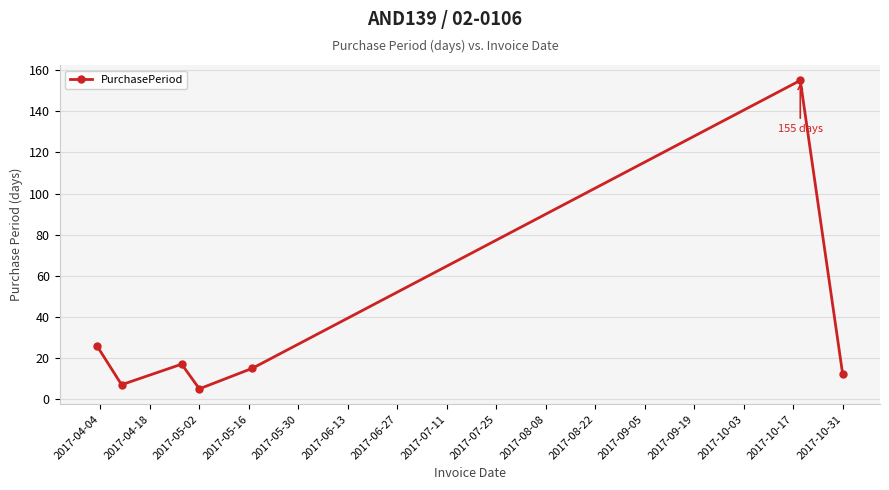

How many interior local peaks (higher than both neighbors) does the data have?

2